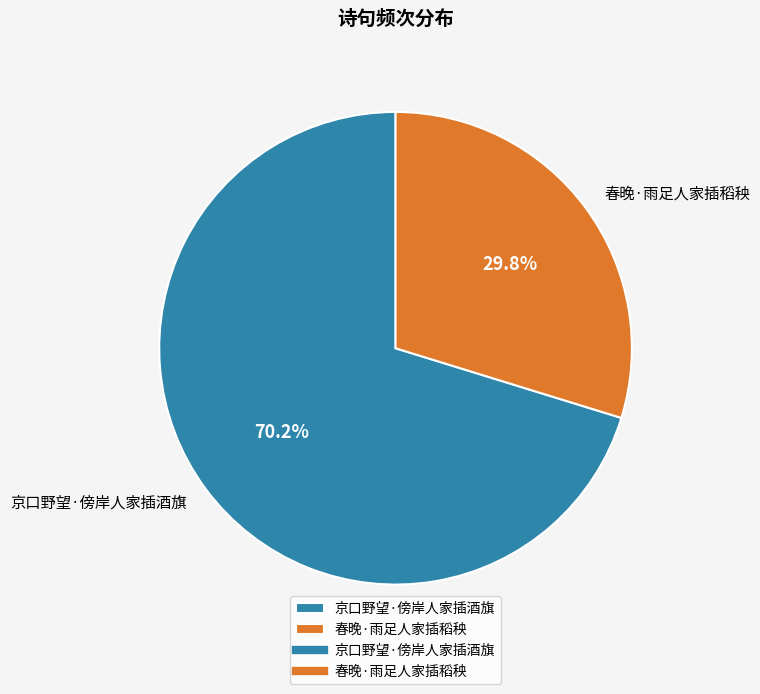

To the nearest percent, what is the difference between the 春晚·雨足人家插稻秧 and 京口野望·傍岸人家插酒旗 slice percentages?

40%